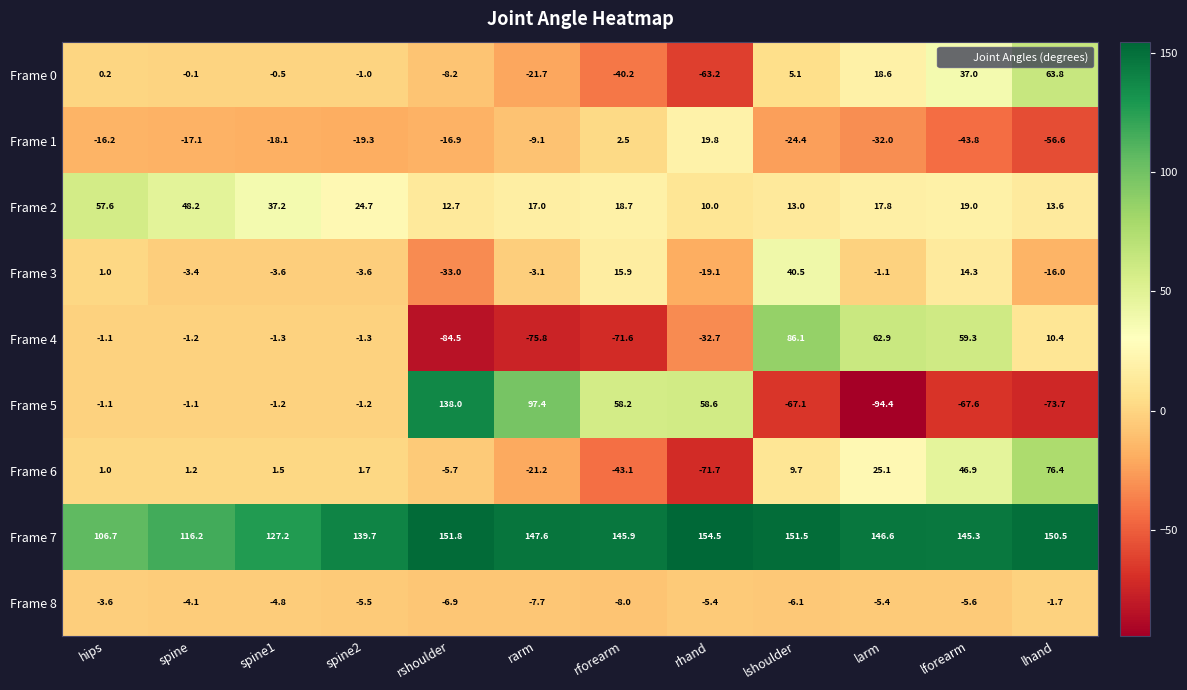

At rhand, list the series in order from smallest to largest.

Frame 6, Frame 0, Frame 4, Frame 3, Frame 8, Frame 2, Frame 1, Frame 5, Frame 7